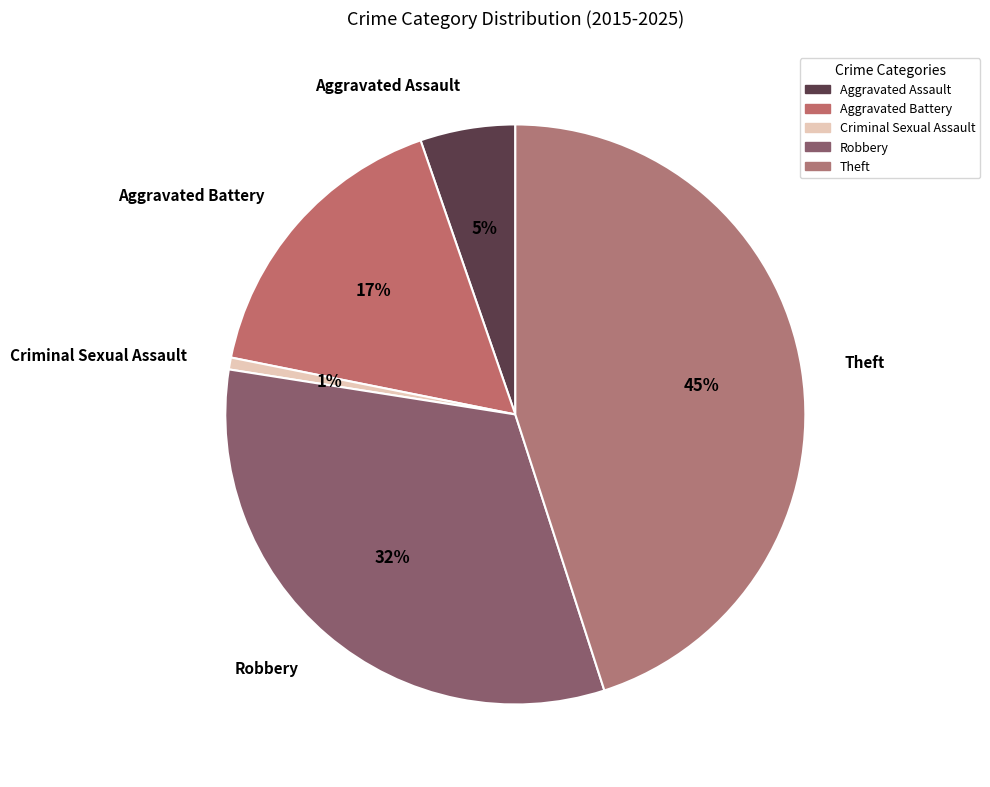

Does any single category account for the majority?

No